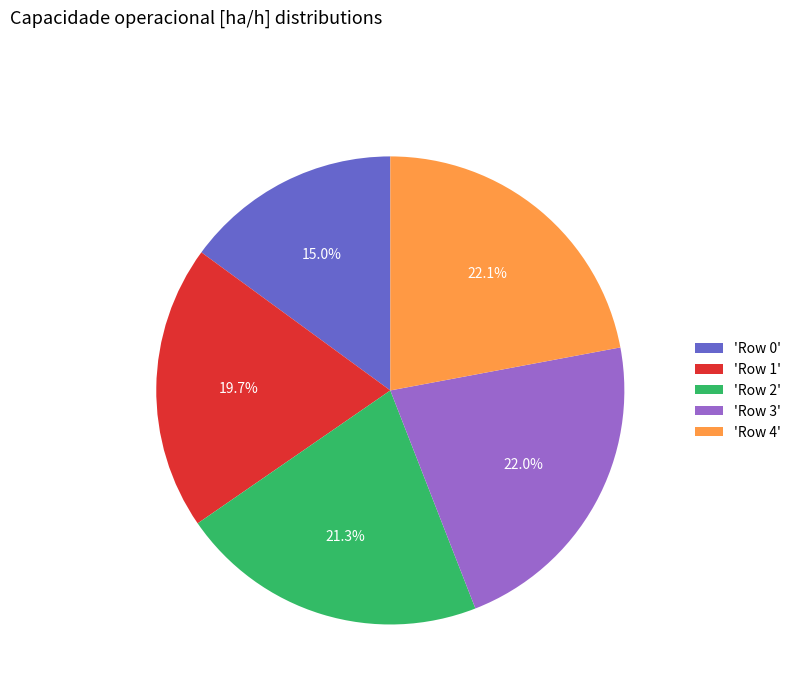

What is the smallest slice in the pie chart?

'Row 0'